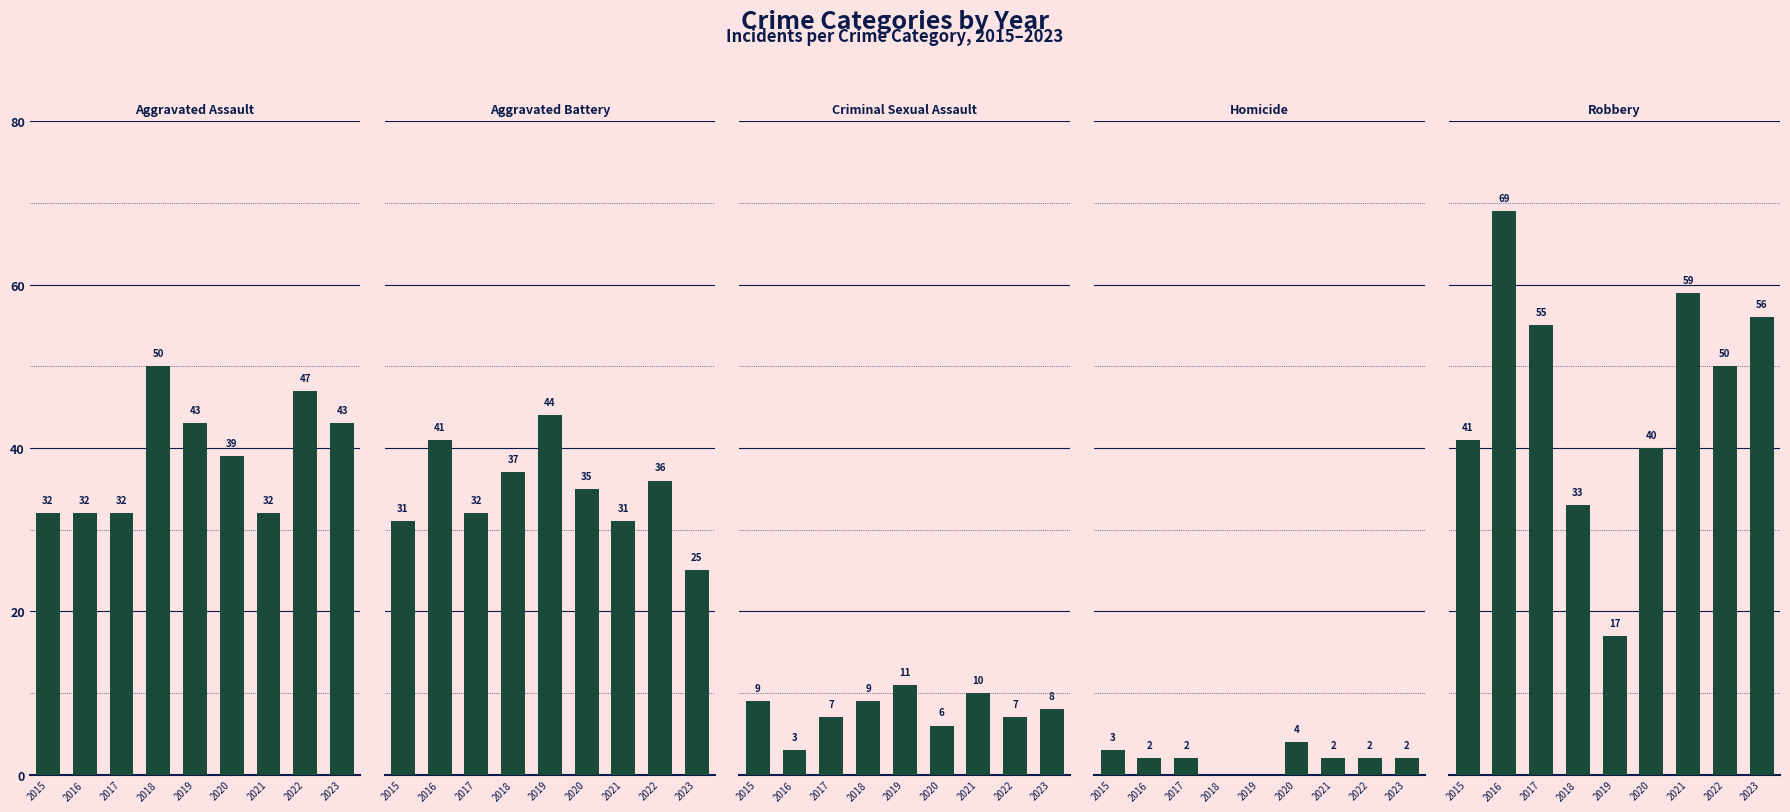

How many positive values does the Homicide series have?

7